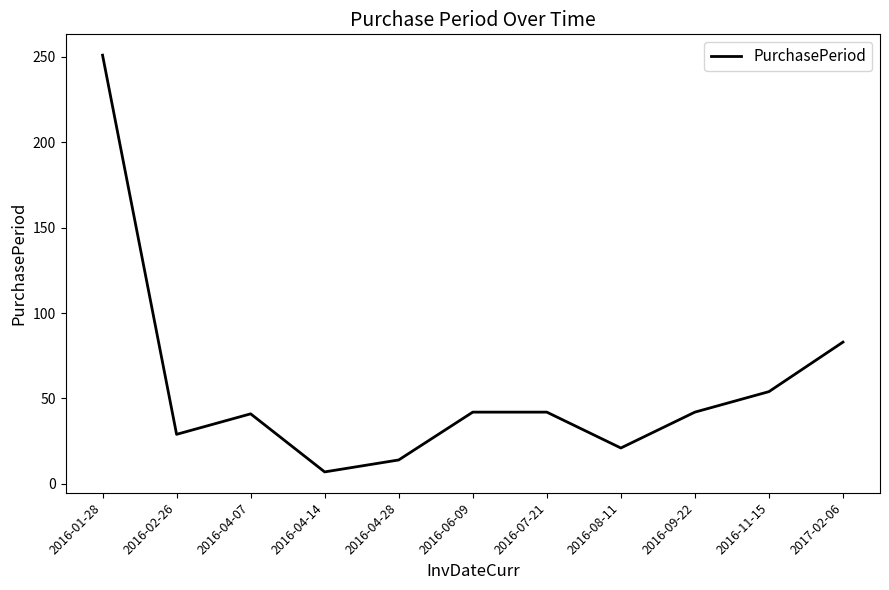

How many lines are shown in the chart?

1